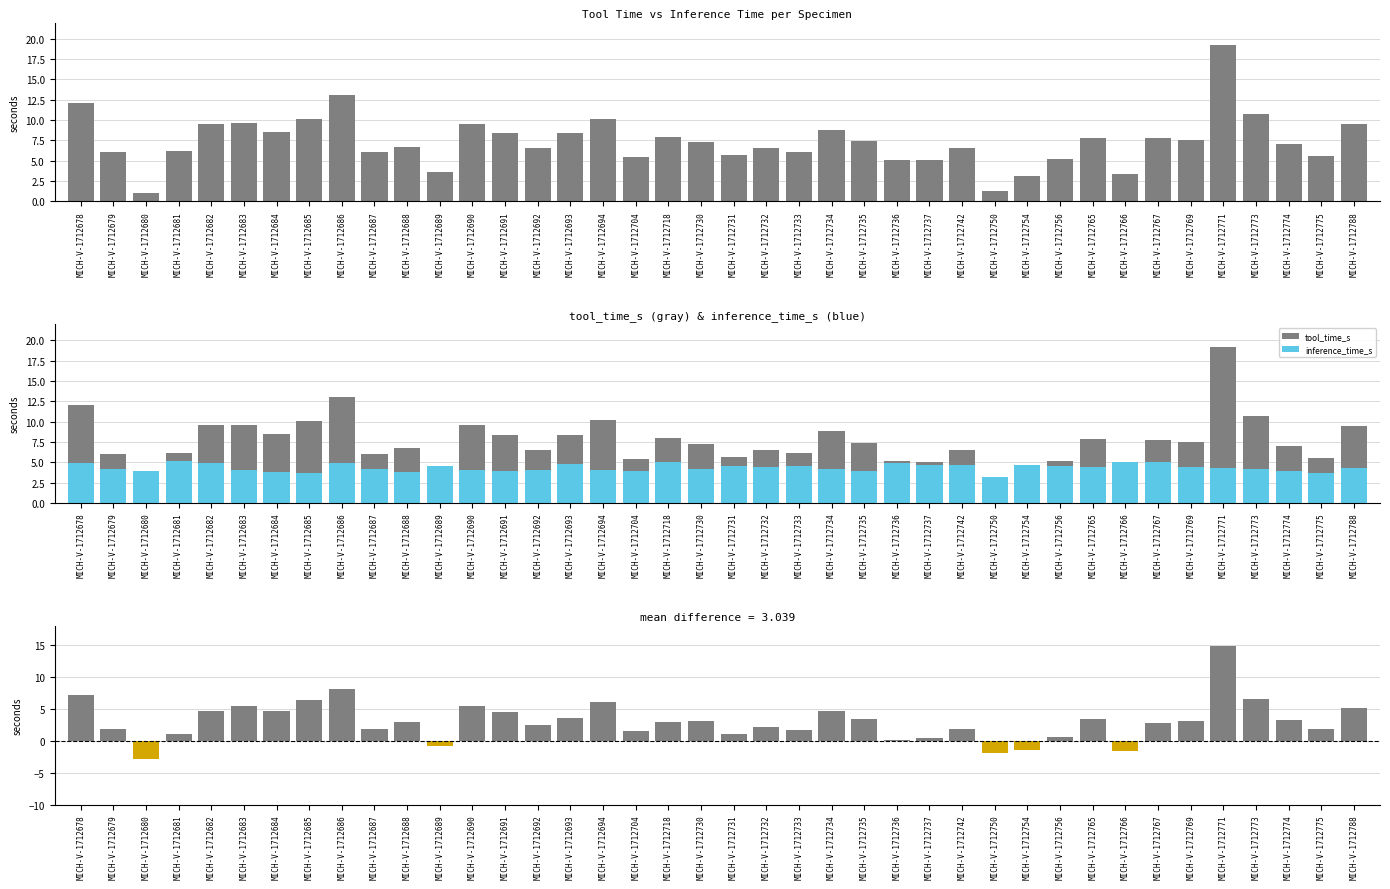

List the series in order of their peak value, highest first.

tool_time_s, tool_time_s - inference_time_s, inference_time_s